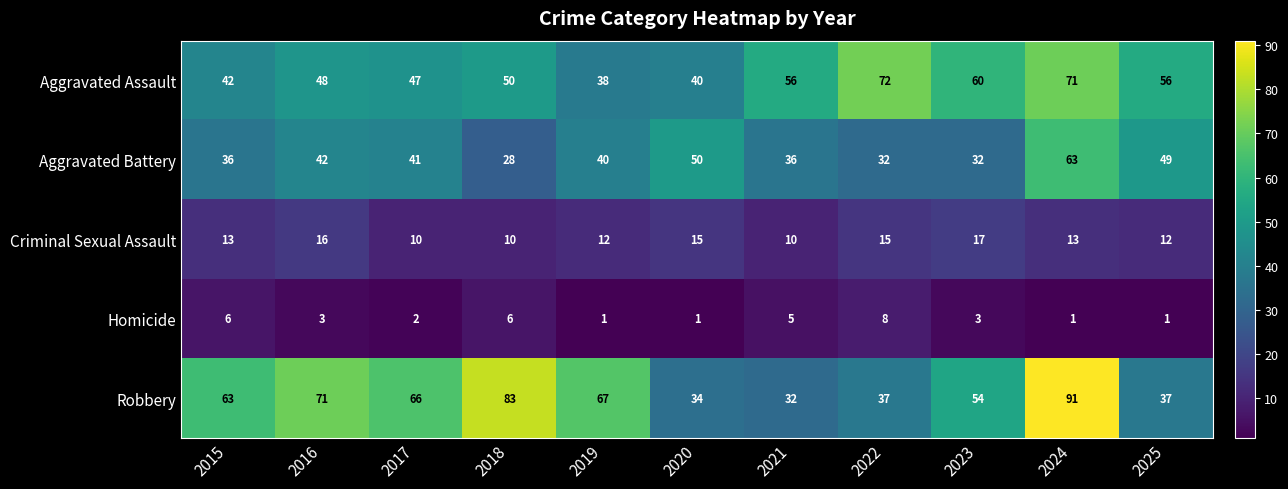

Rank the series at 2022 from highest to lowest value.

Aggravated Assault, Robbery, Aggravated Battery, Criminal Sexual Assault, Homicide